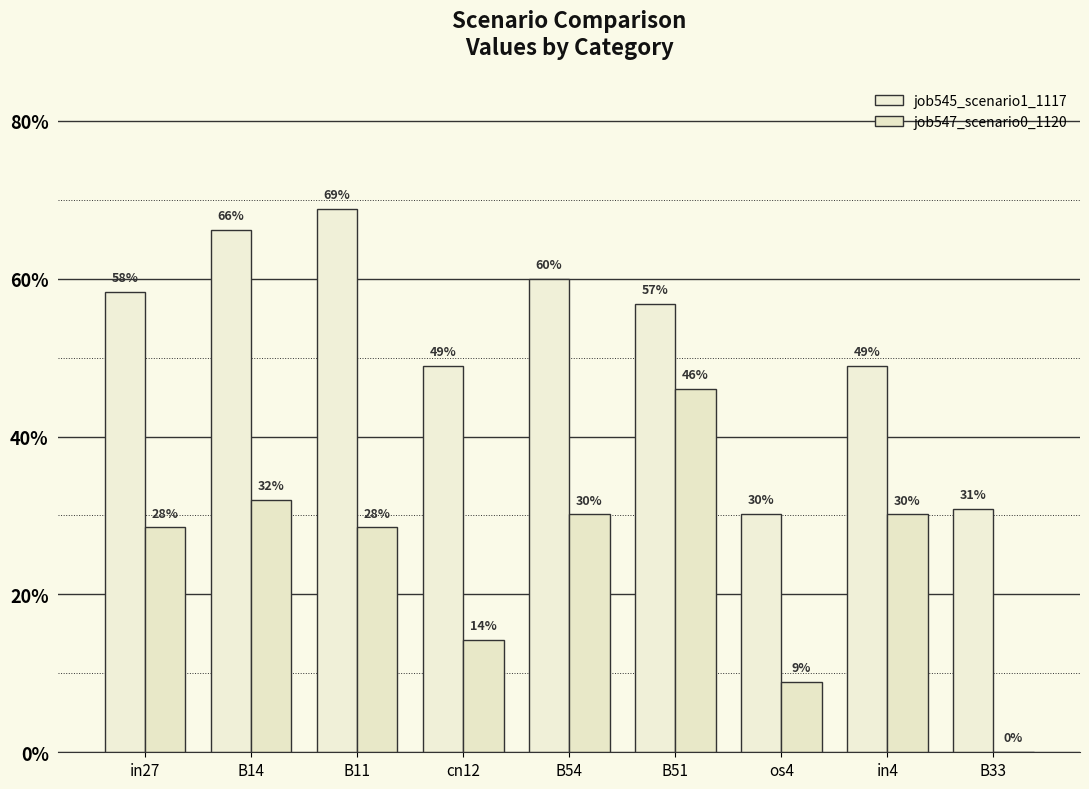

Reading left to right, extract all data points from this chart.

job545_scenario1_1117: 0.6	0.7	0.7	0.5	0.6	0.6	0.3	0.5	0.3
job547_scenario0_1120: 0.3	0.3	0.3	0.1	0.3	0.5	0.1	0.3	0.0